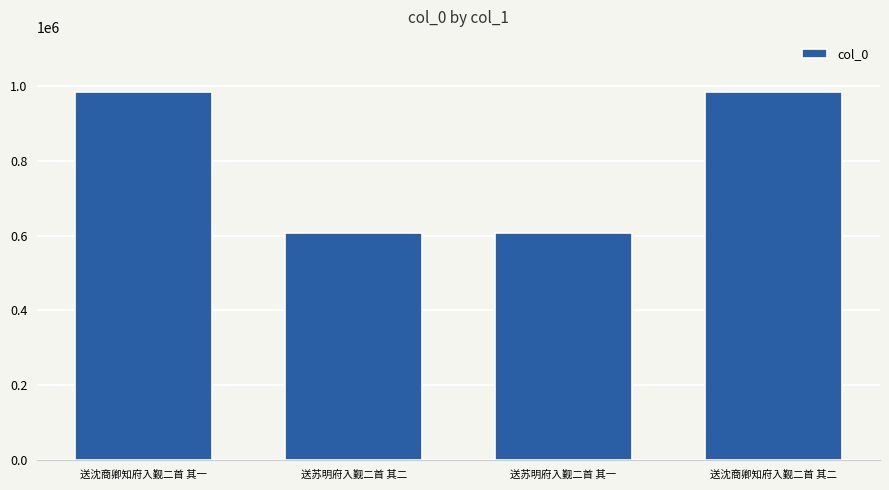

What is the label of the 3rd bar from the left?

送苏明府入觐二首 其一